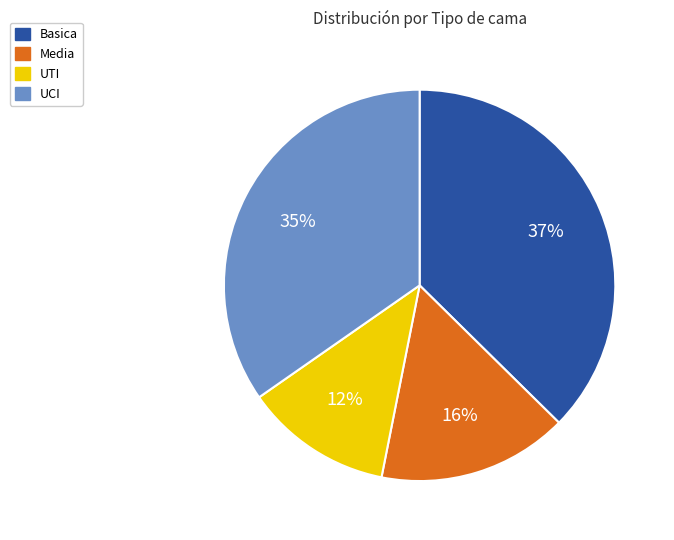

Do Media and UTI together represent more than half of the pie?

No